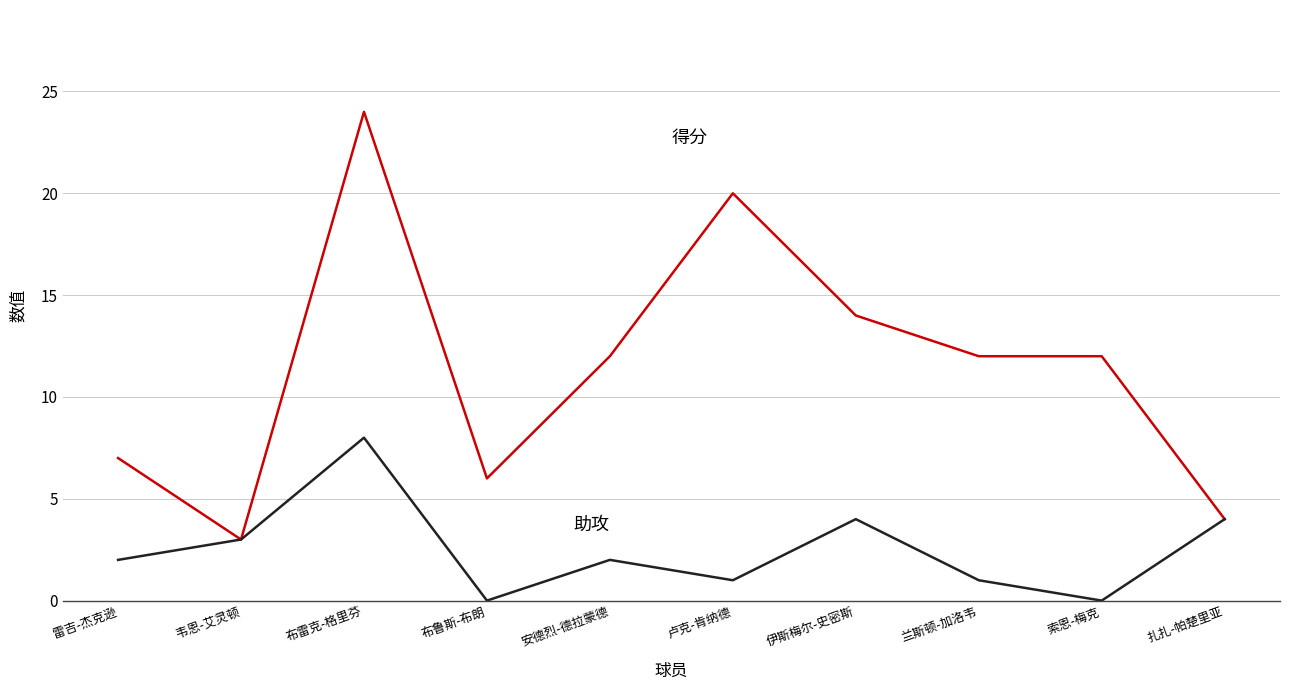

Which category has the highest value across all series?

布雷克-格里芬